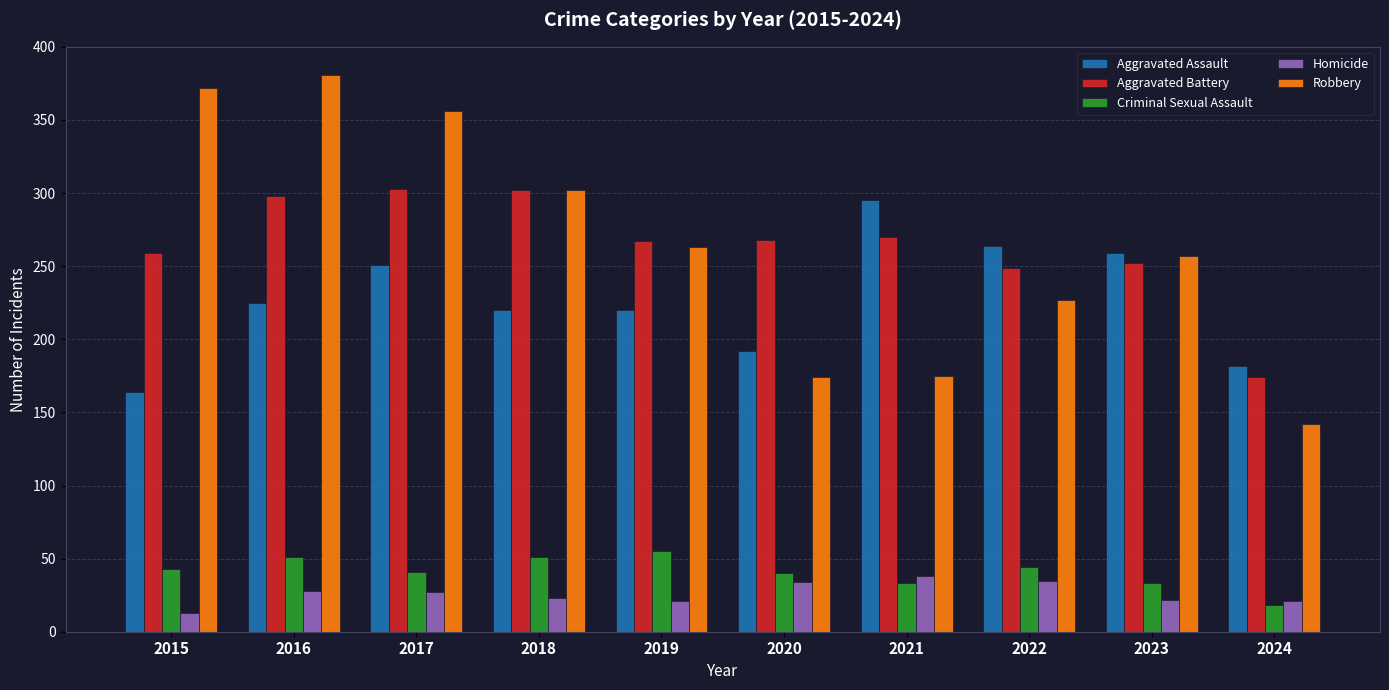

Rank the series by their maximum value, from lowest to highest.

Homicide, Criminal Sexual Assault, Aggravated Assault, Aggravated Battery, Robbery